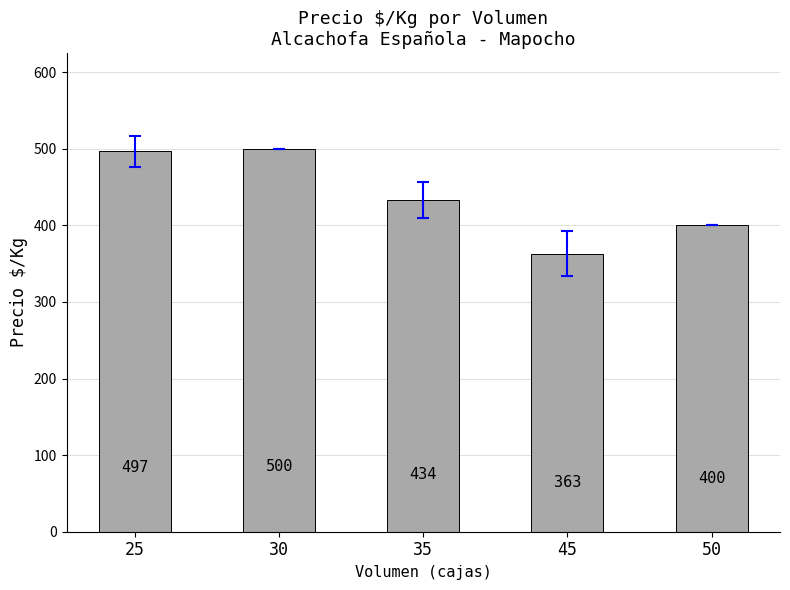

What is the average value?

438.7